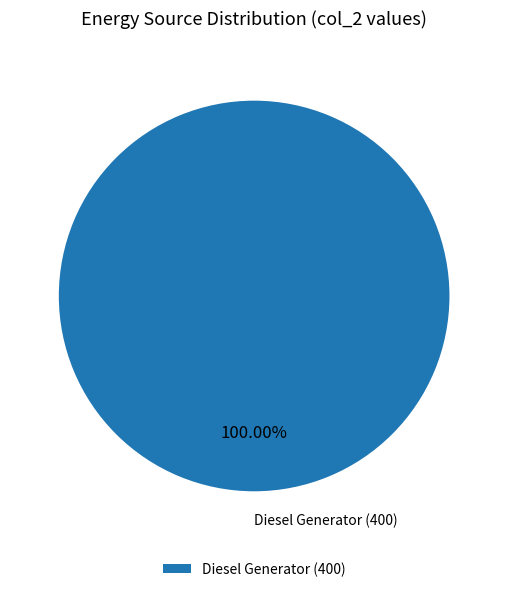

Which slice represents more than half of the pie?

Diesel Generator (400)